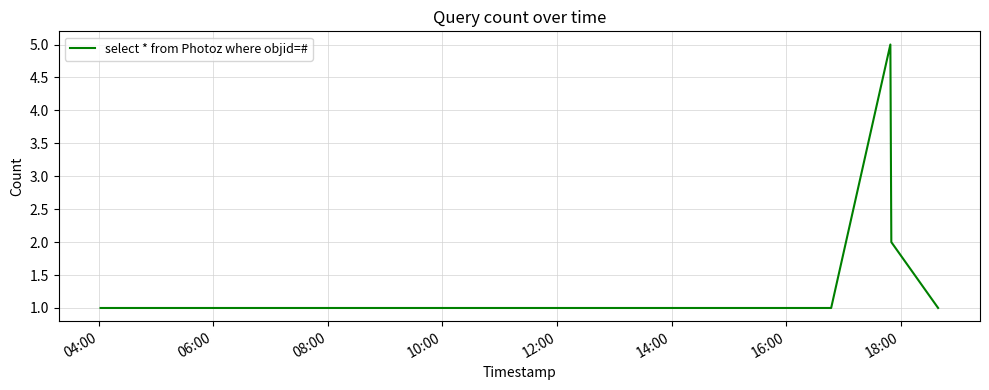

How many lines are shown in the chart?

1